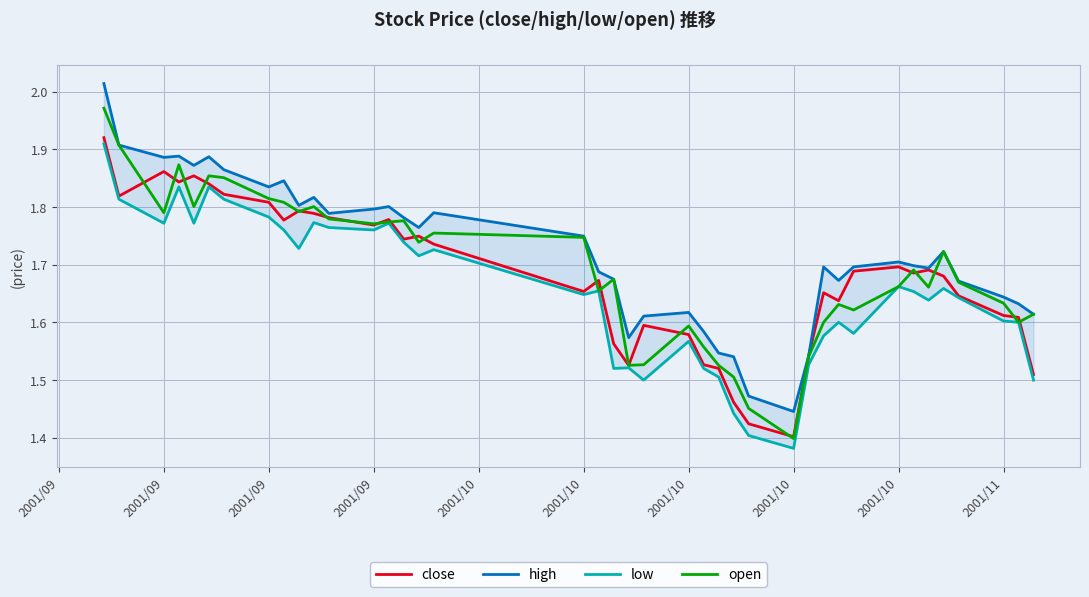

Reading left to right, list all the values displayed in this chart.

close: 1.9	1.8	1.9	1.8	1.9	1.8	1.8	1.8	1.8	1.8	1.8	1.8	1.8	1.8	1.7	1.7	1.7	1.7	1.7	1.6	1.5	1.6	1.6	1.5	1.5	1.5	1.4	1.4	1.5	1.7	1.6	1.7	1.7	1.7	1.7	1.7	1.6	1.6	1.6	1.5
high: 2.0	1.9	1.9	1.9	1.9	1.9	1.9	1.8	1.8	1.8	1.8	1.8	1.8	1.8	1.8	1.8	1.8	1.7	1.7	1.7	1.6	1.6	1.6	1.6	1.5	1.5	1.5	1.4	1.5	1.7	1.7	1.7	1.7	1.7	1.7	1.7	1.7	1.6	1.6	1.6
low: 1.9	1.8	1.8	1.8	1.8	1.8	1.8	1.8	1.8	1.7	1.8	1.8	1.8	1.8	1.7	1.7	1.7	1.6	1.7	1.5	1.5	1.5	1.6	1.5	1.5	1.4	1.4	1.4	1.5	1.6	1.6	1.6	1.7	1.7	1.6	1.7	1.6	1.6	1.6	1.5
open: 2.0	1.9	1.8	1.9	1.8	1.9	1.9	1.8	1.8	1.8	1.8	1.8	1.8	1.8	1.8	1.7	1.8	1.7	1.7	1.7	1.5	1.5	1.6	1.6	1.5	1.5	1.5	1.4	1.5	1.6	1.6	1.6	1.7	1.7	1.7	1.7	1.7	1.6	1.6	1.6